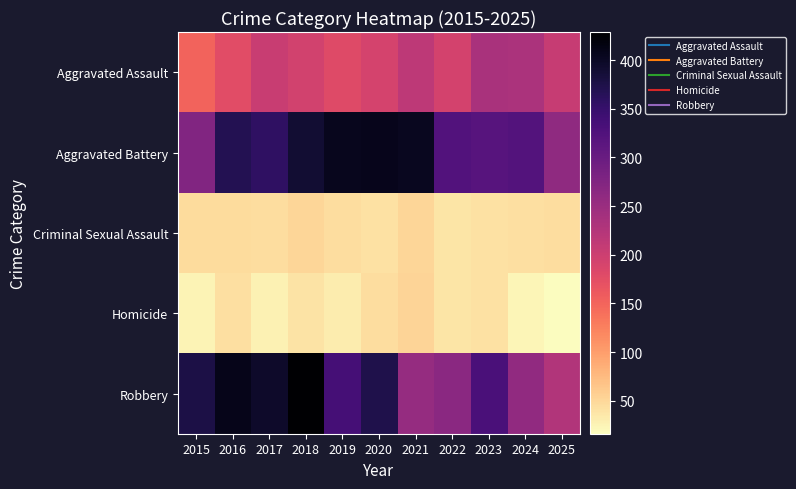

Which series has the widest spread of values?

Robbery